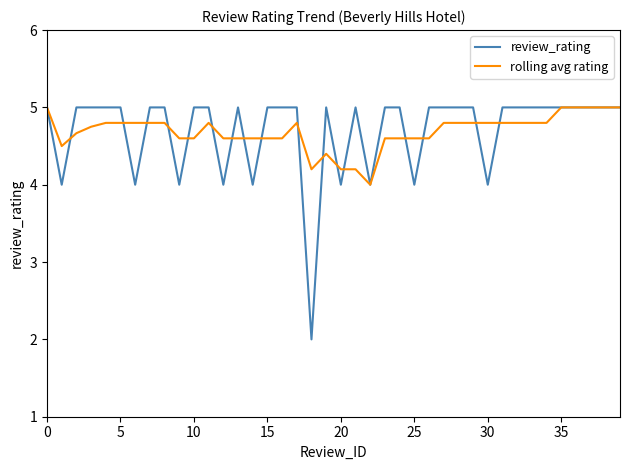

What is the highest value of the rolling avg rating series?

5.0